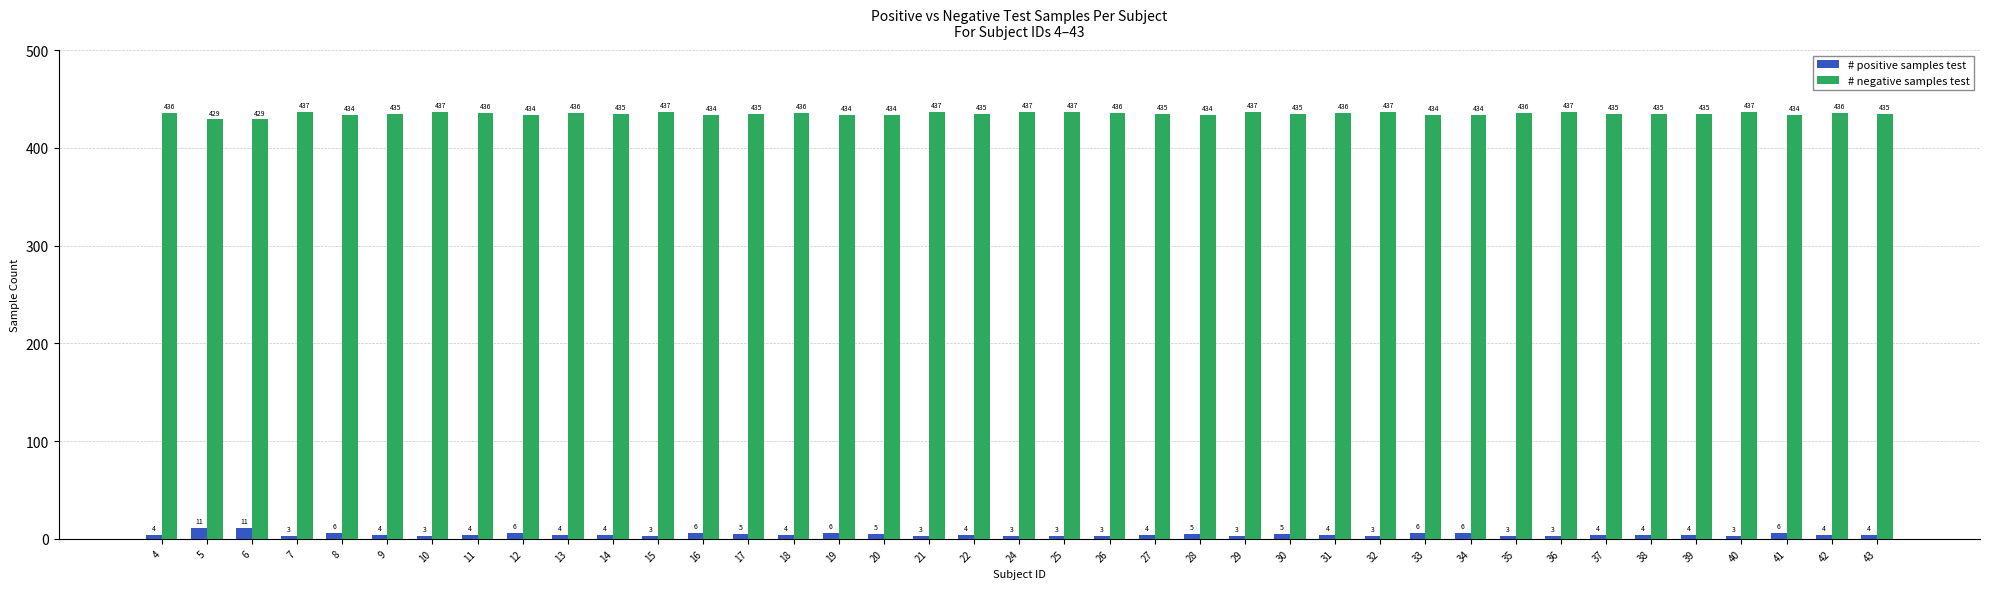

What is the total value across all series at 15?

440